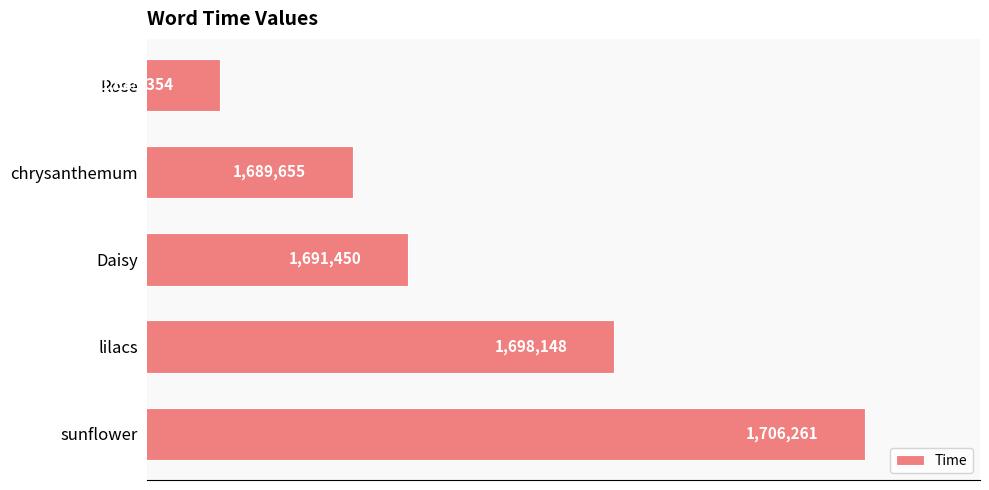

What is the minimum value shown in the chart?

1685354